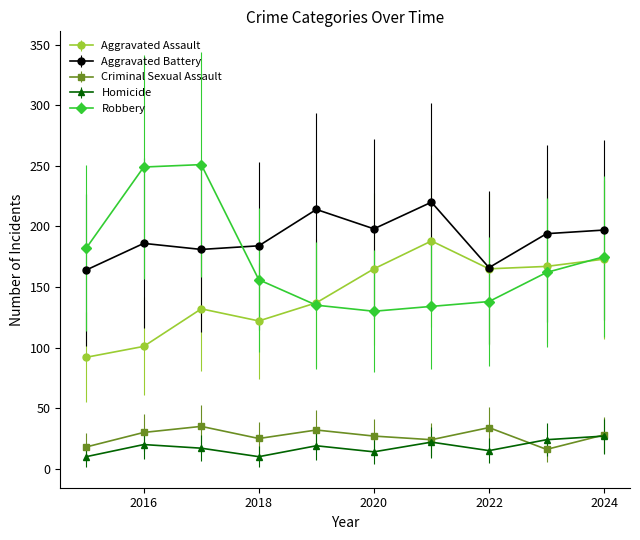

What is the lowest value of the Criminal Sexual Assault series?

16